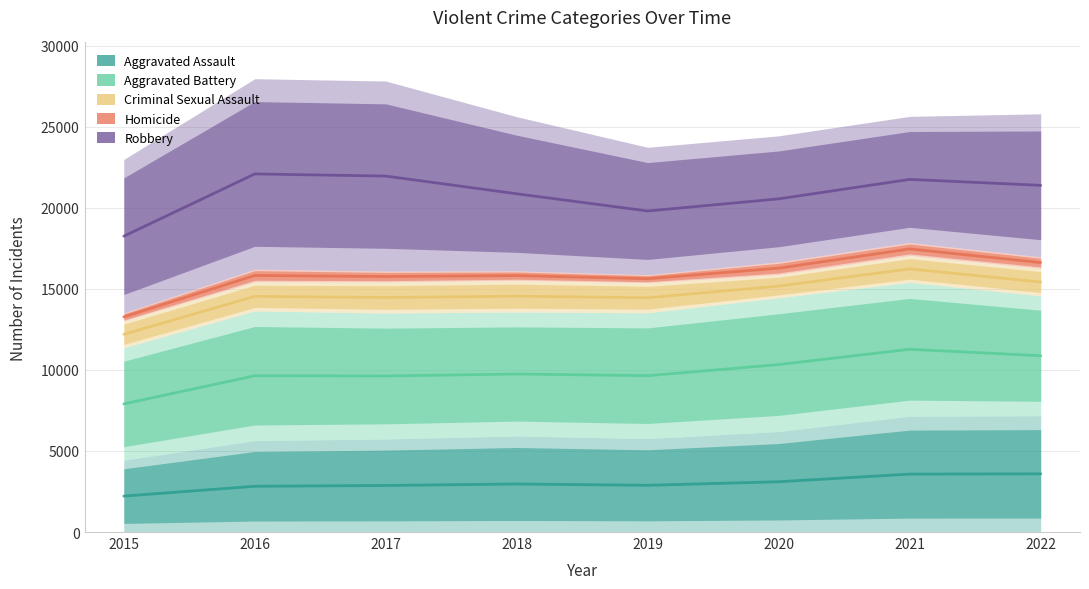

Rank the series at 2021 from highest to lowest value.

Robbery, Homicide, Criminal Sexual Assault, Aggravated Battery, Aggravated Assault